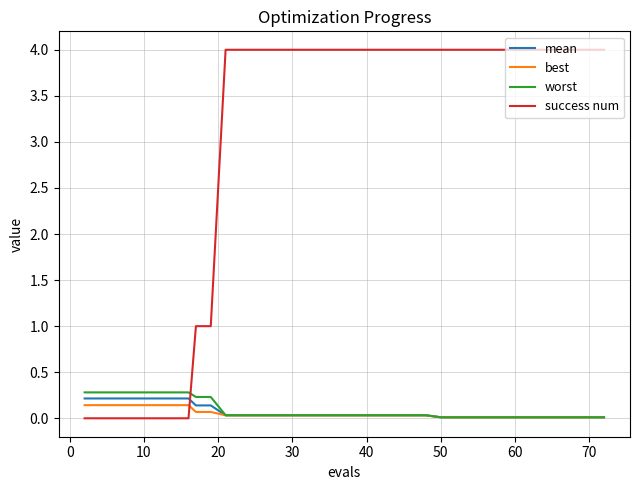

True or false: success num and mean intersect in this chart.

True